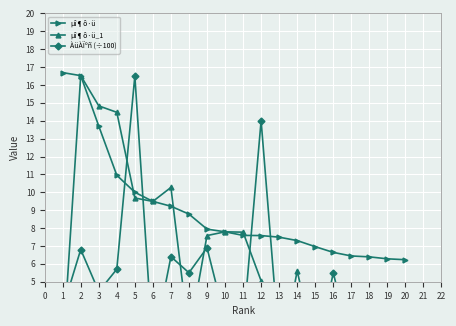

What is the difference between the second highest and second lowest values in the ÀüÀÏºñ (÷100) series?

13.7